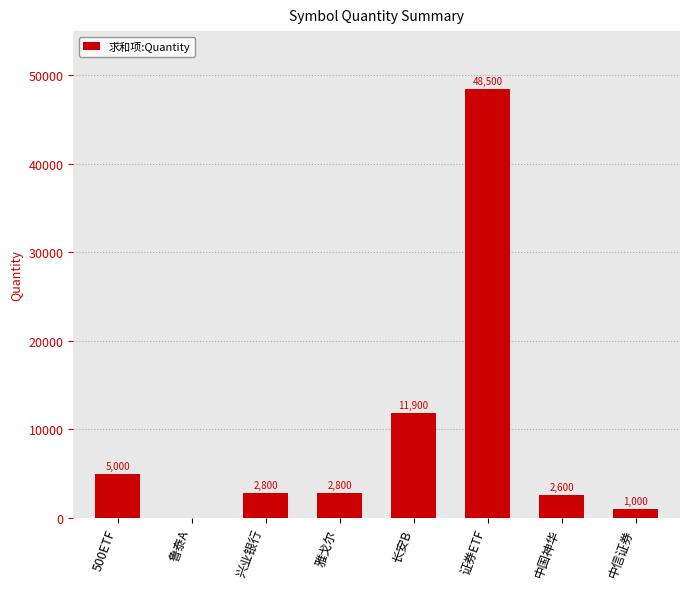

Is it true that the value at 长安B is 7649?

False